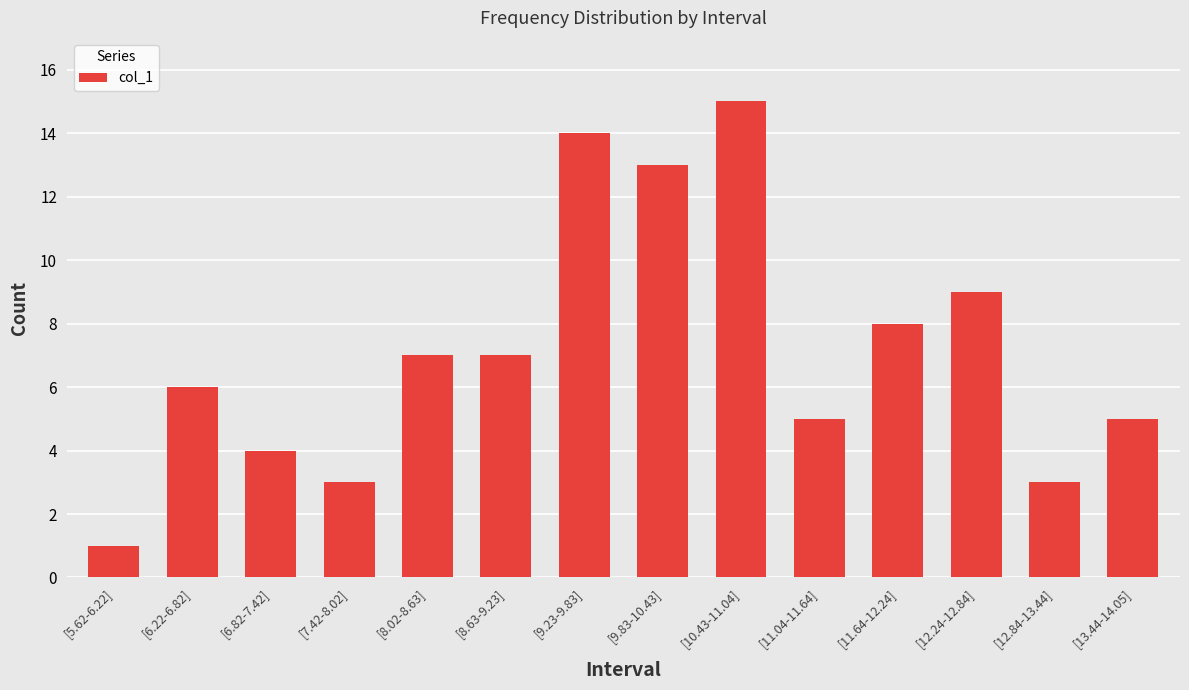

The chart shows a value of 9 at [6.22-6.82]. True or false?

False